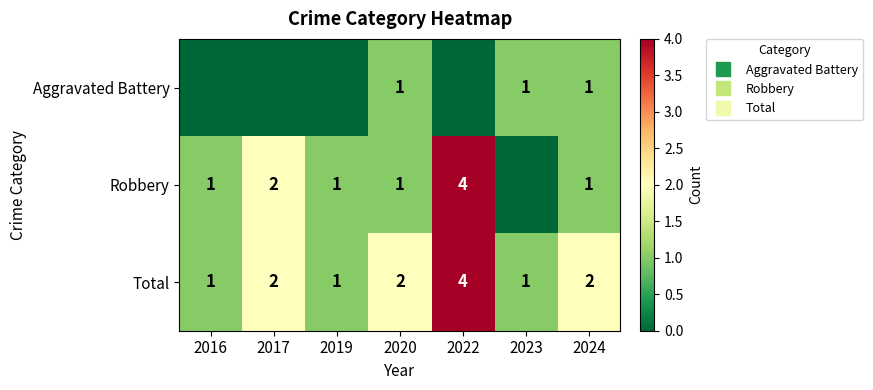

How many values in Robbery are above zero?

6